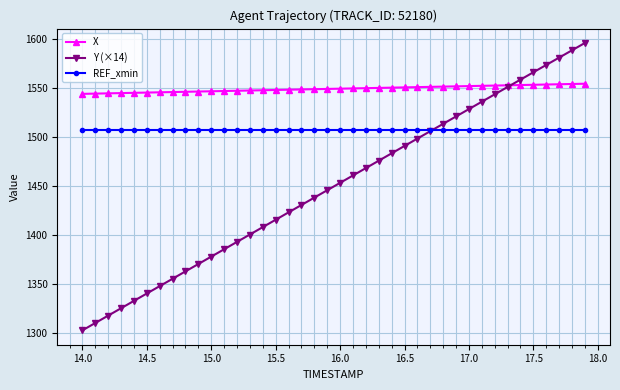

True or false: Y (×14) has more than 1 points higher than both neighbors.

False